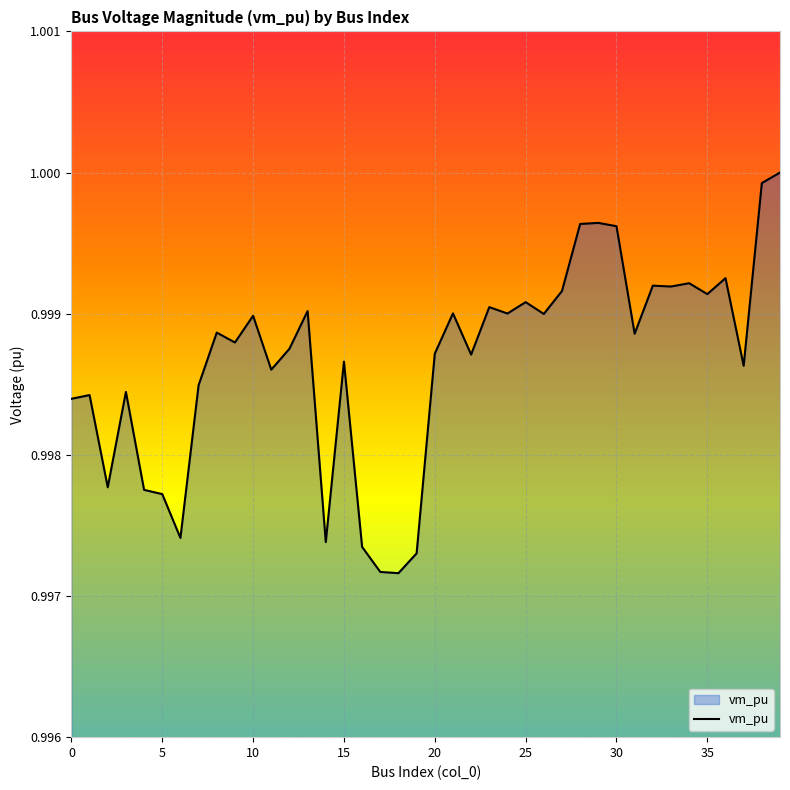

True or false: there are more than 1 points higher than both neighbors.

True